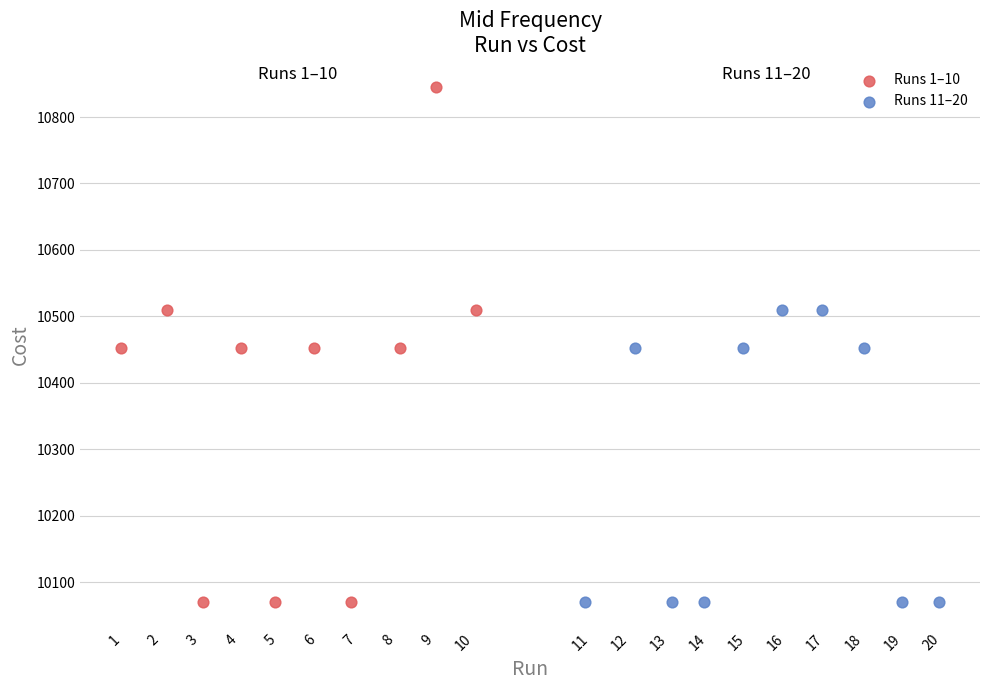

Which series contains the highest Y value?

Runs 1–10